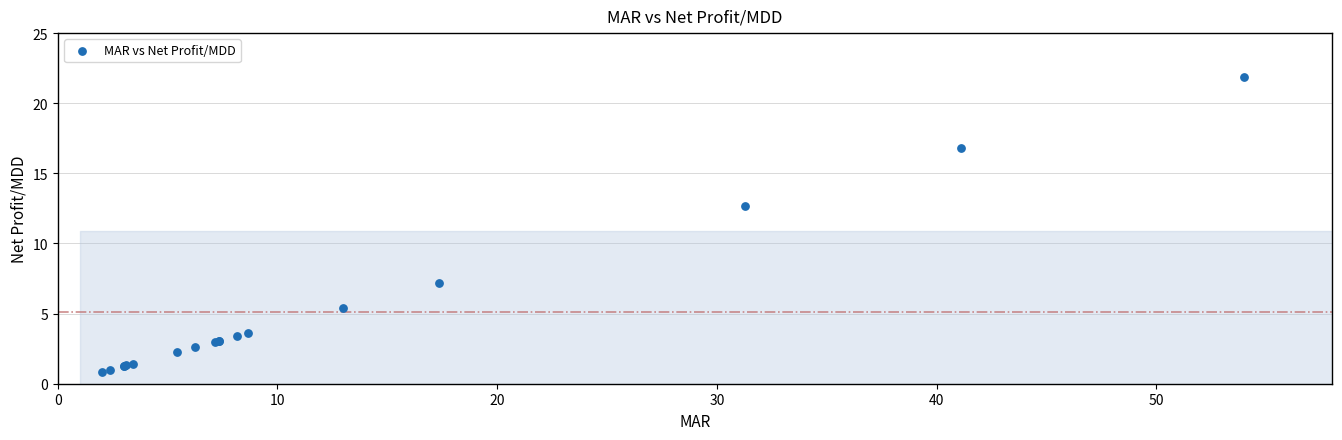

What Y value in the scatter plot is closest to 11?

12.7